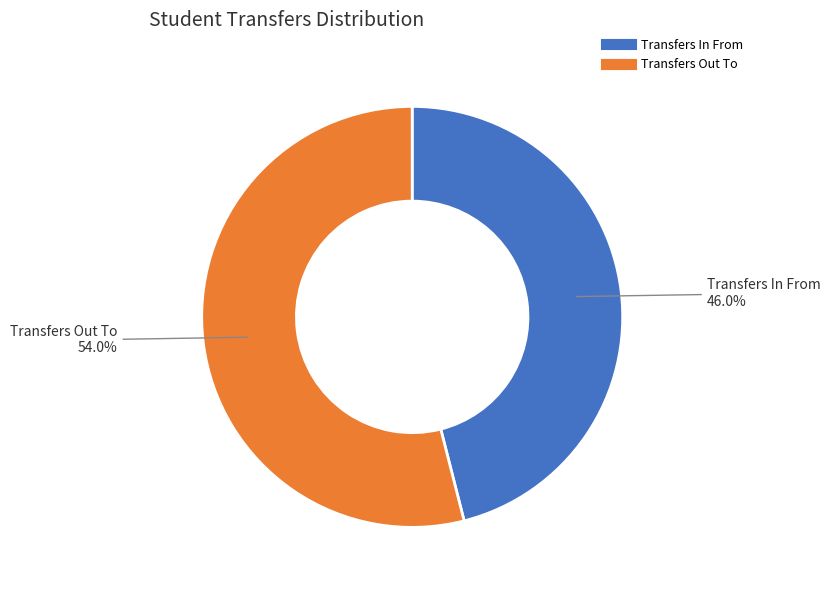

What percentage is NOT represented by Transfers In From?

54.0%